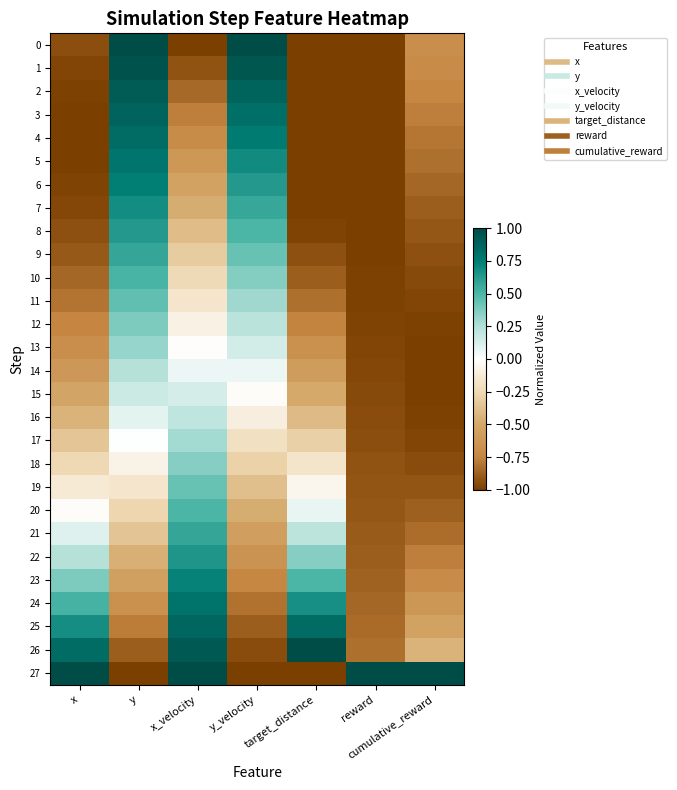

At which category does the chart reach its peak across all series?

y